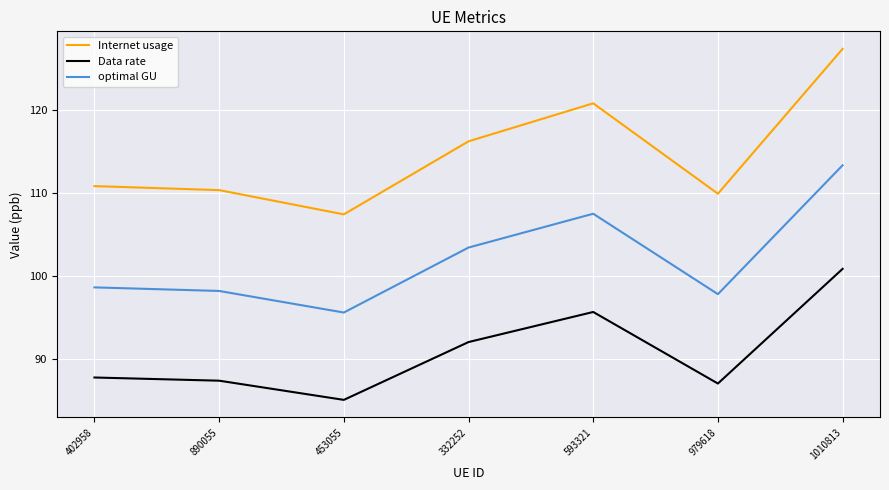

What are all the series names shown in the legend?

Internet usage, Data rate, optimal GU